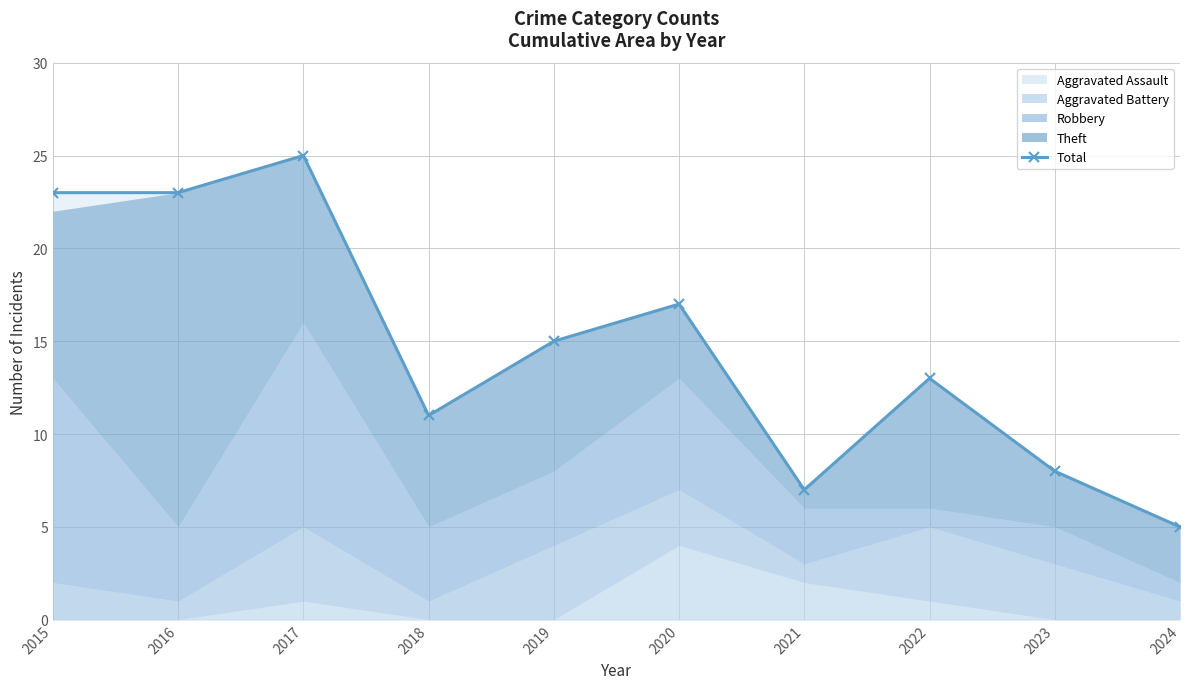

What is the value of the 5th point from the left?

15